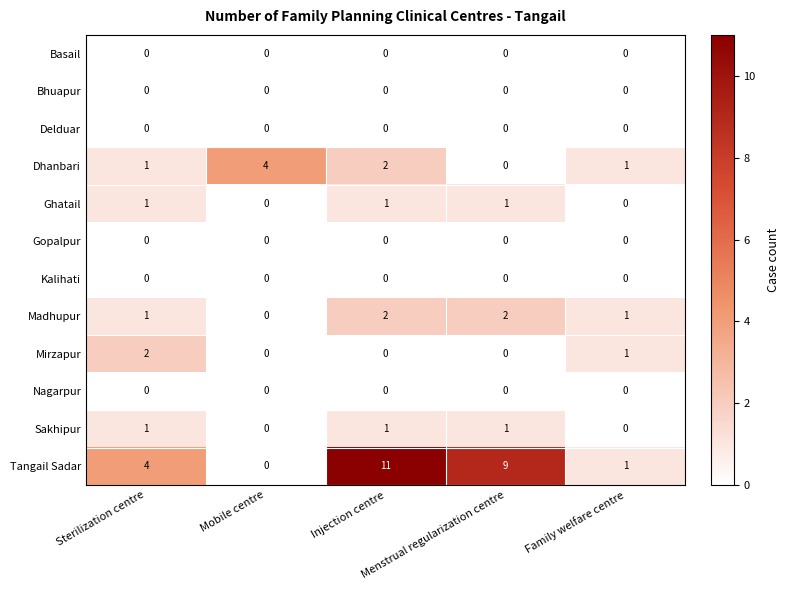

Count the Madhupur values in the range 1 to 2.

4